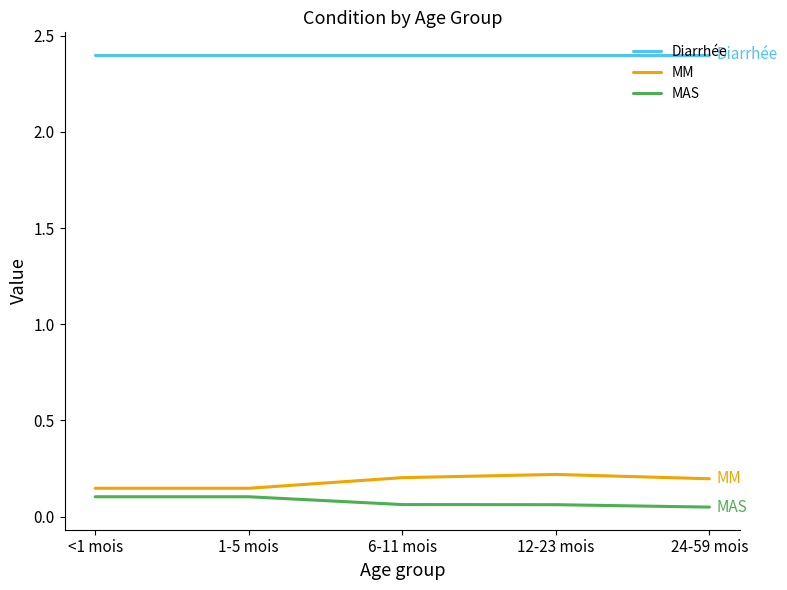

What is the total value across all series at <1 mois?

2.7